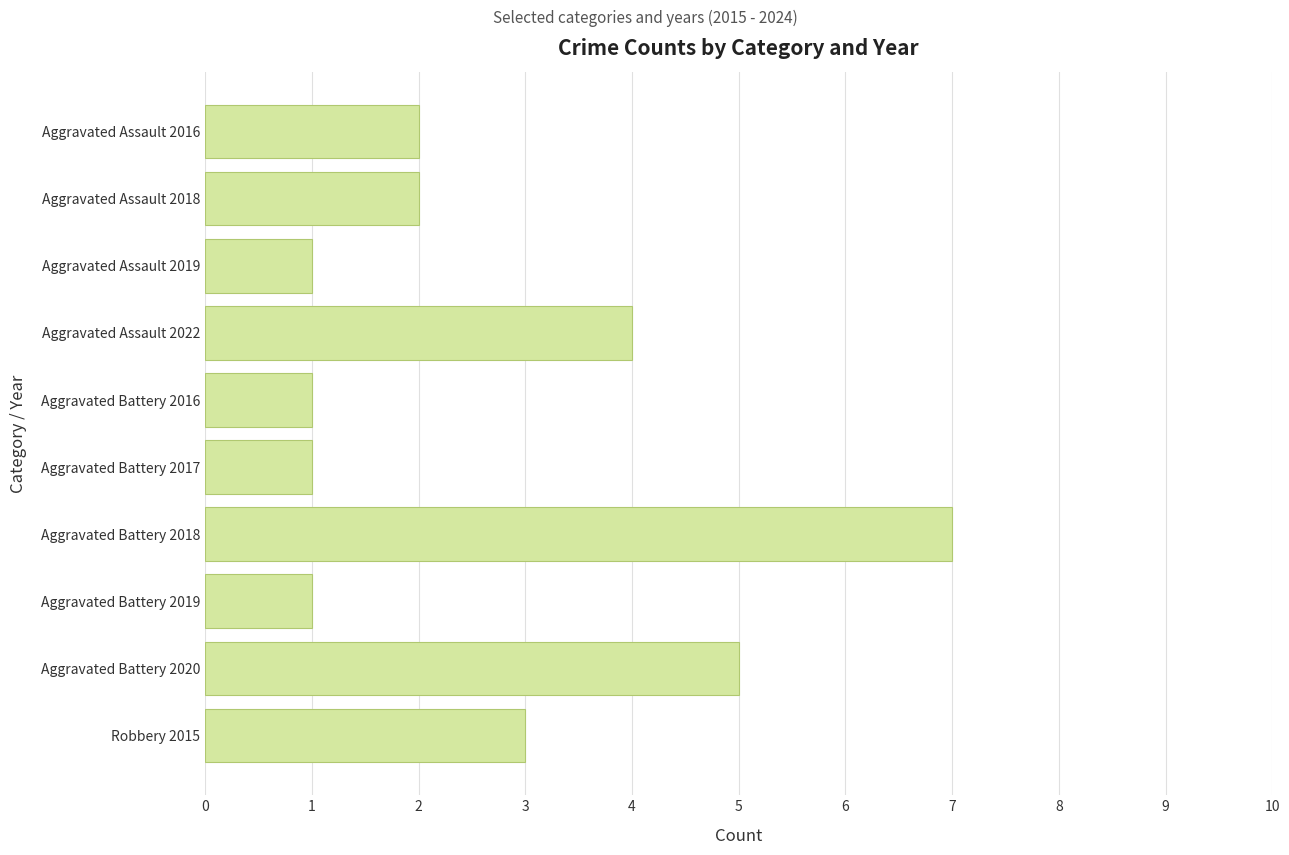

Between Aggravated Assault 2018 and Aggravated Assault 2022, which is larger?

Aggravated Assault 2022